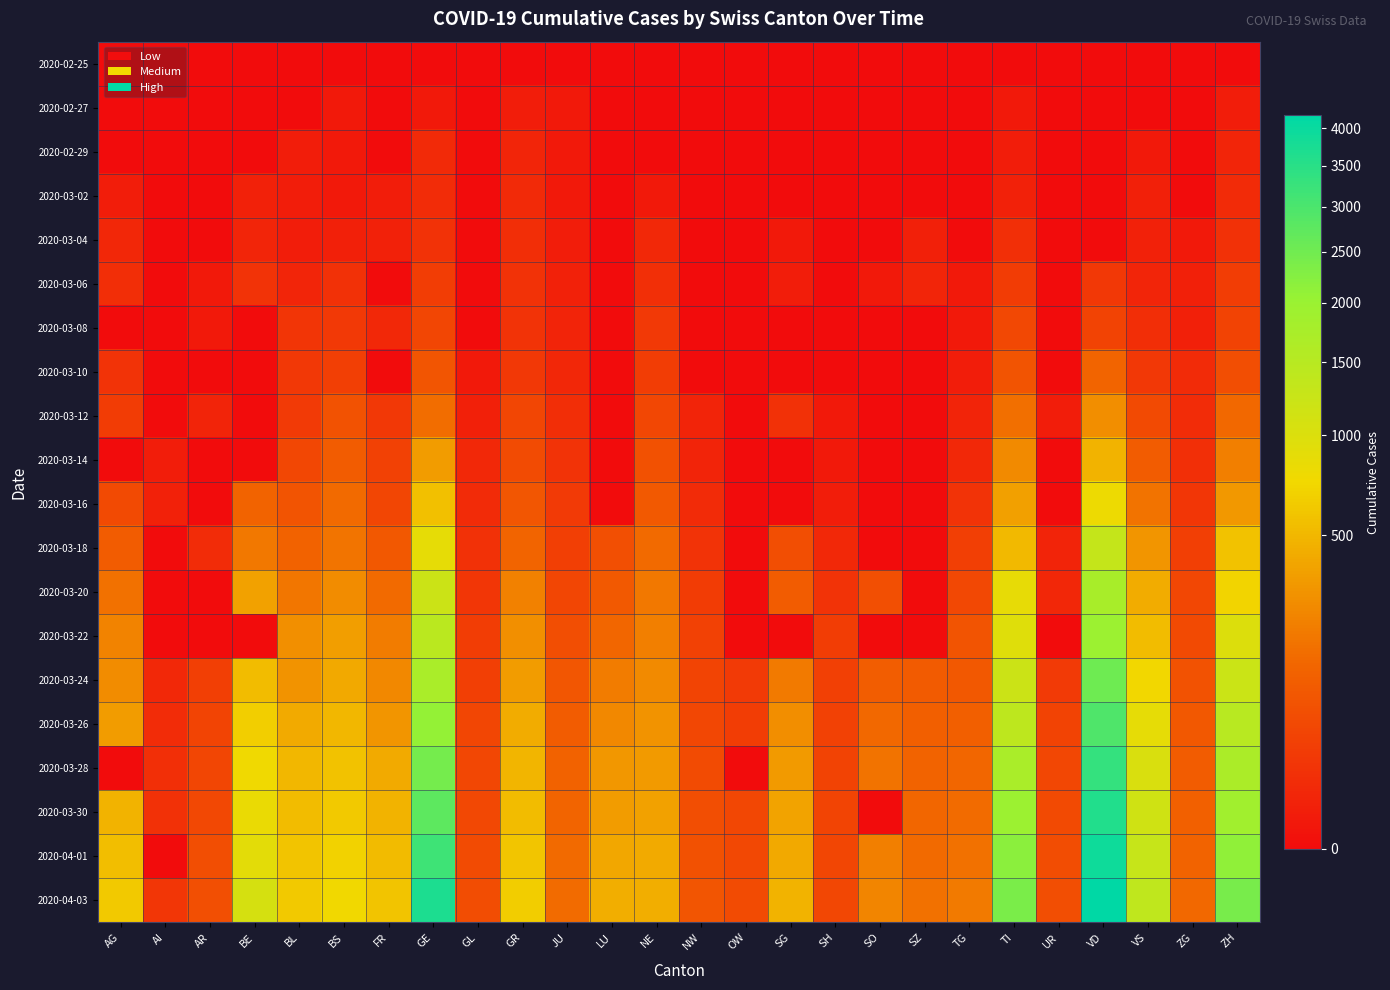

Which series has the largest range (max minus min)?

2020-04-03